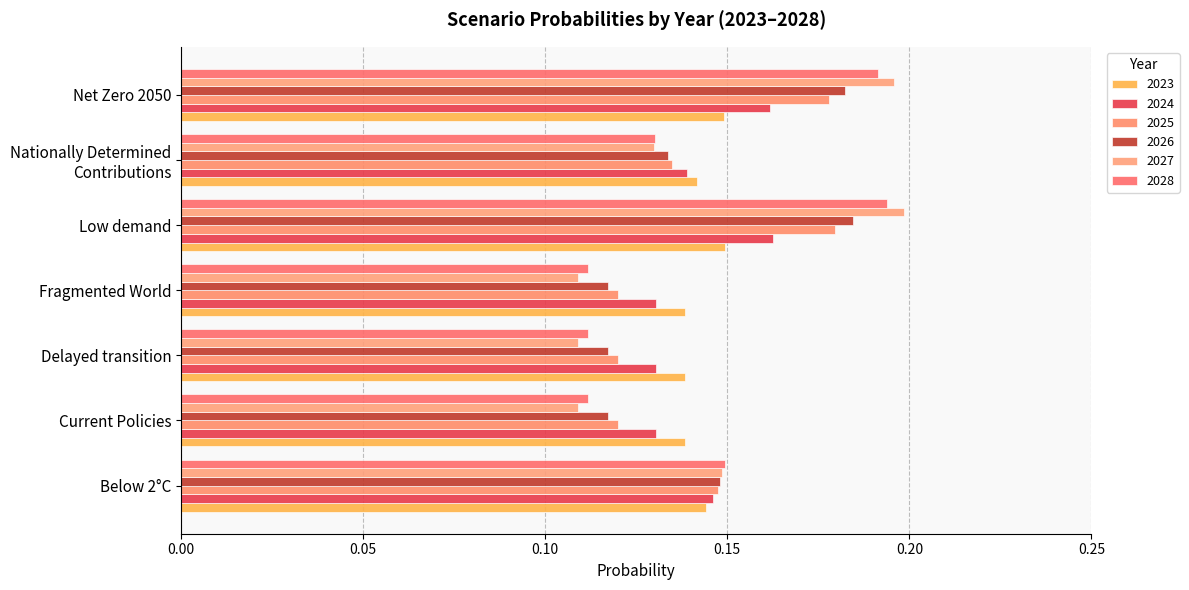

What position from the right is Current Policies?

6